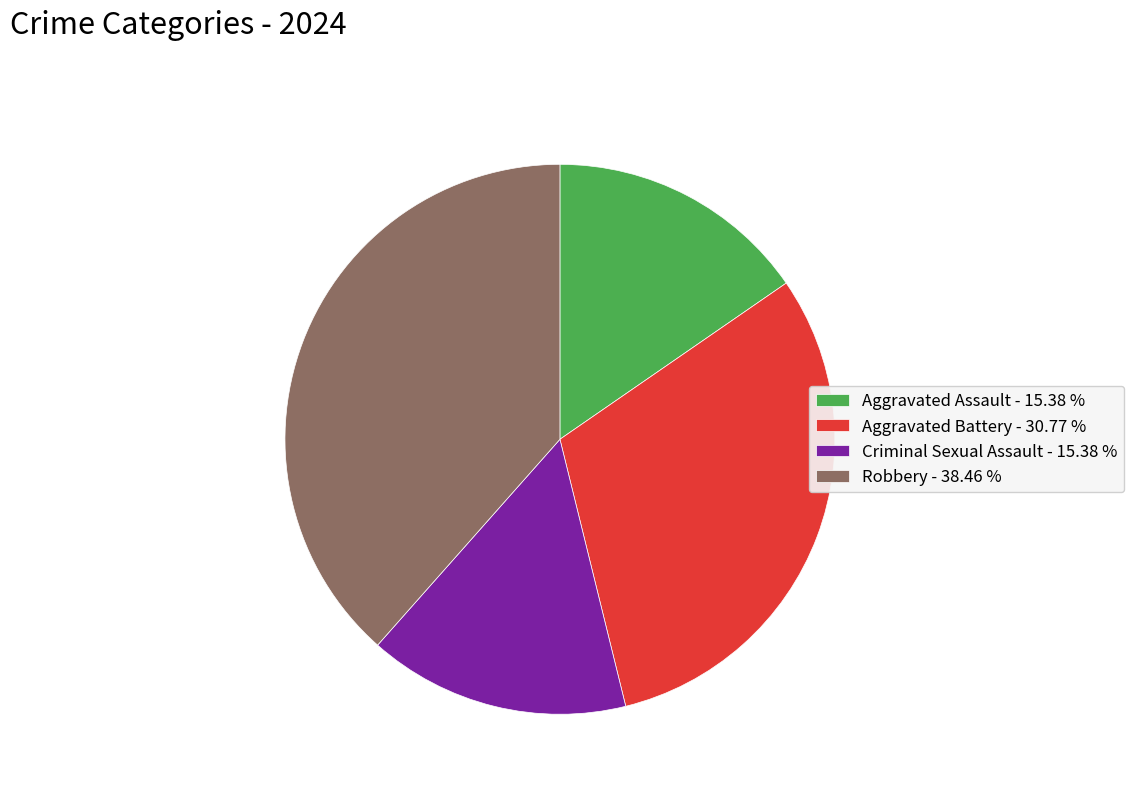

Combined, do Criminal Sexual Assault - 15.38 % and Aggravated Assault - 15.38 % account for over 50%?

No